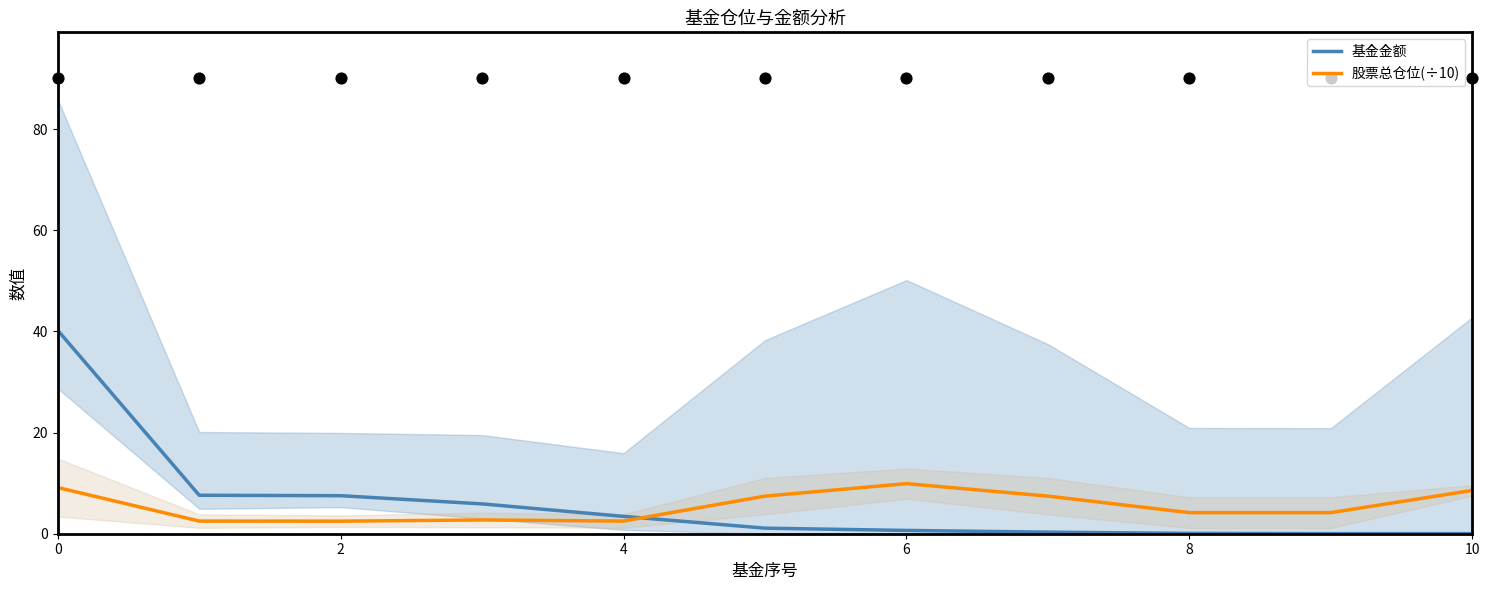

Which series has the largest total across all categories?

基金金额